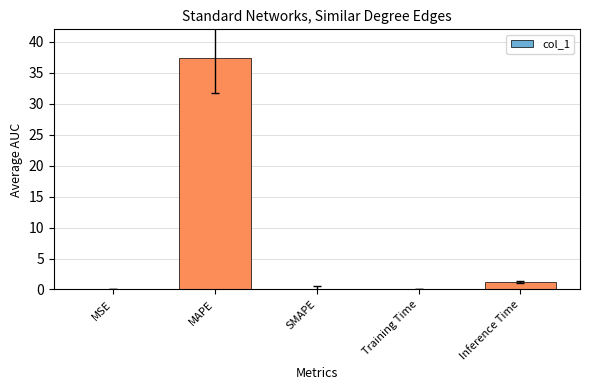

Is it true that the value at MAPE is 63.2?

False